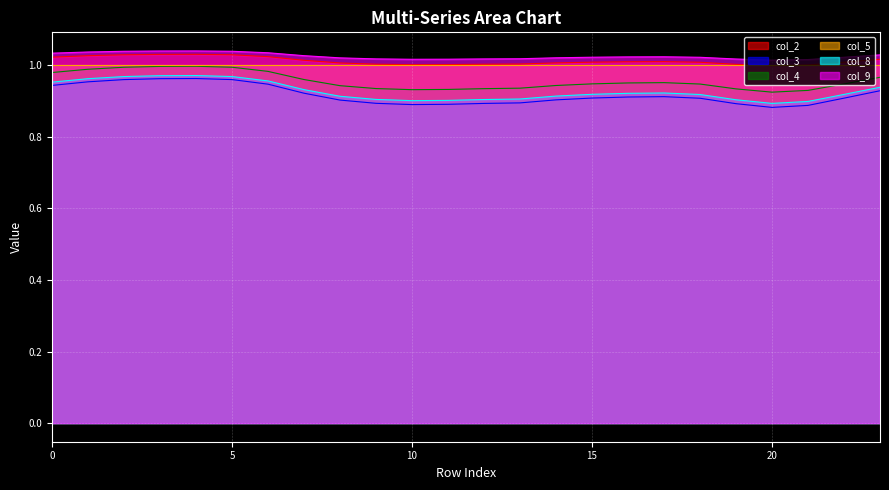

What are all the series names shown in the legend?

col_2, col_3, col_4, col_5, col_8, col_9